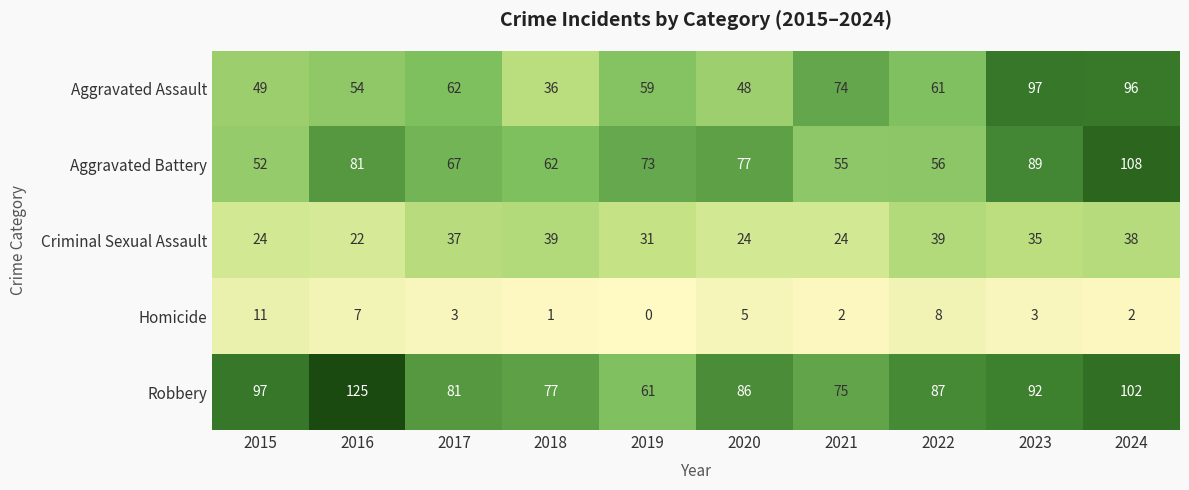

What is the difference between the highest and lowest values at 2019?

73